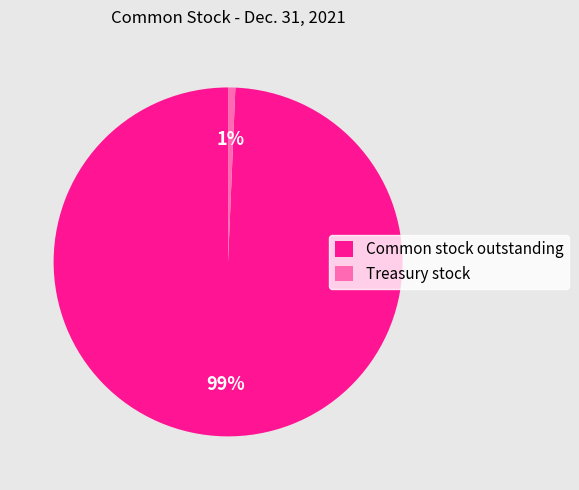

True or false: Common stock outstanding accounts for 99% of the total.

True